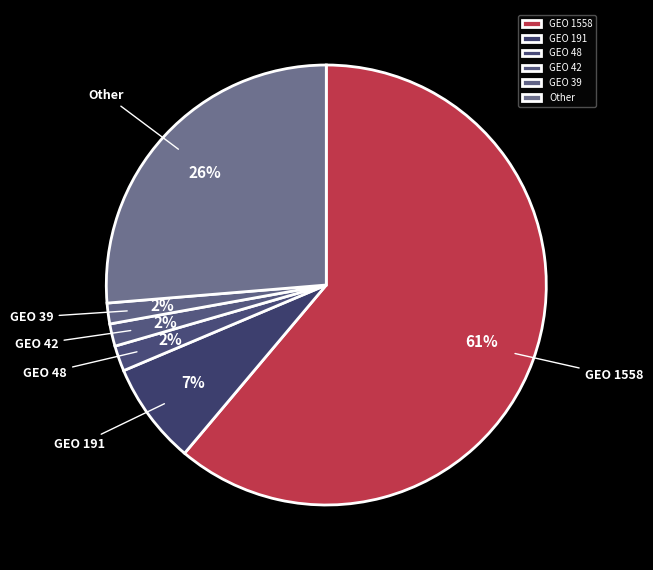

To the nearest percent, what percentage of the pie is GEO 42?

2%